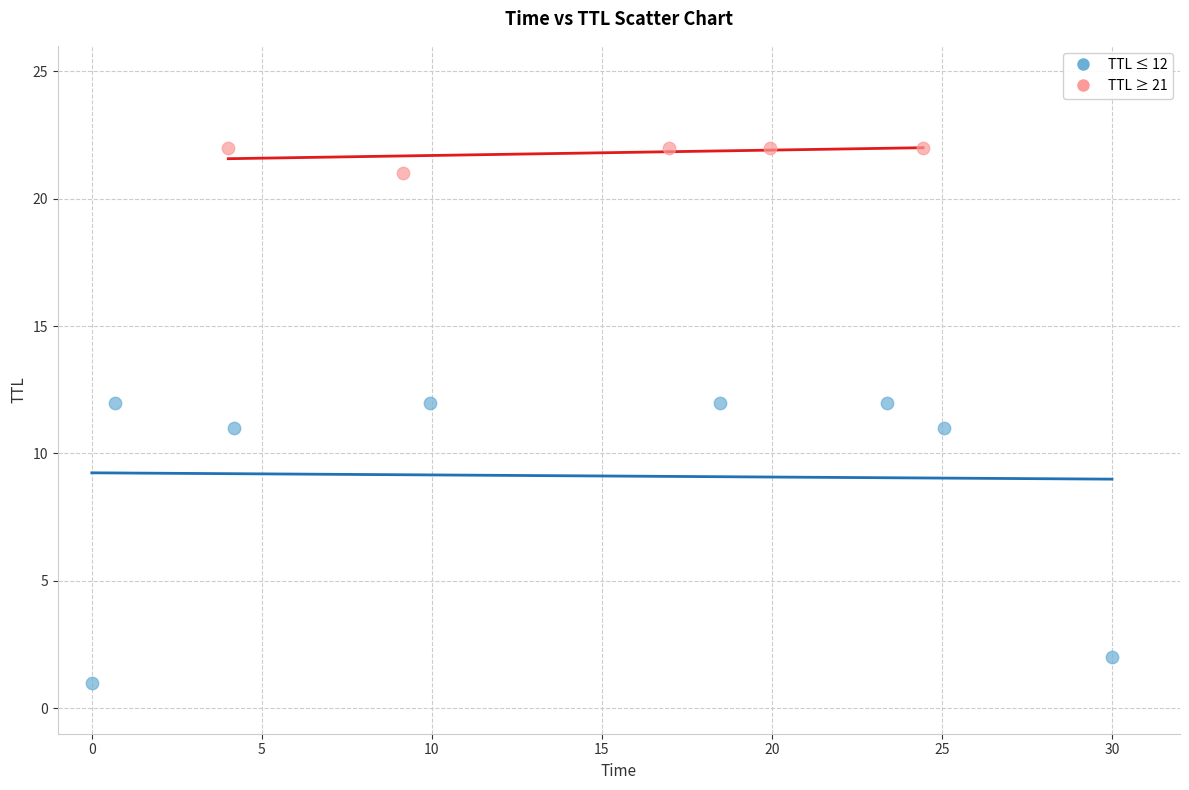

Which series has the largest Y range (max minus min)?

TTL ≤ 12